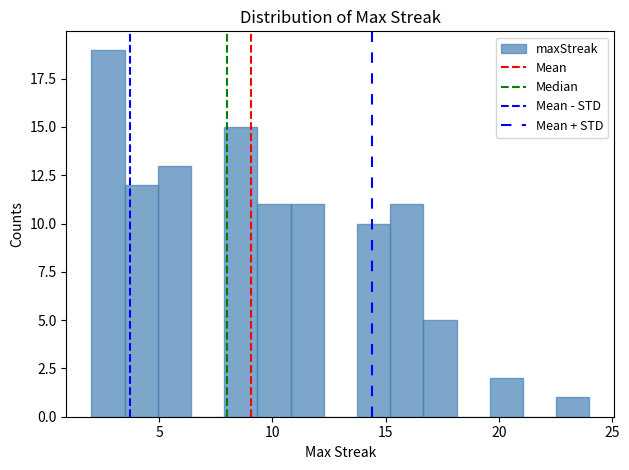

Around what value on the x-axis is the tallest bar? Give the approximate position of its centre, as read against the axis.

2.5